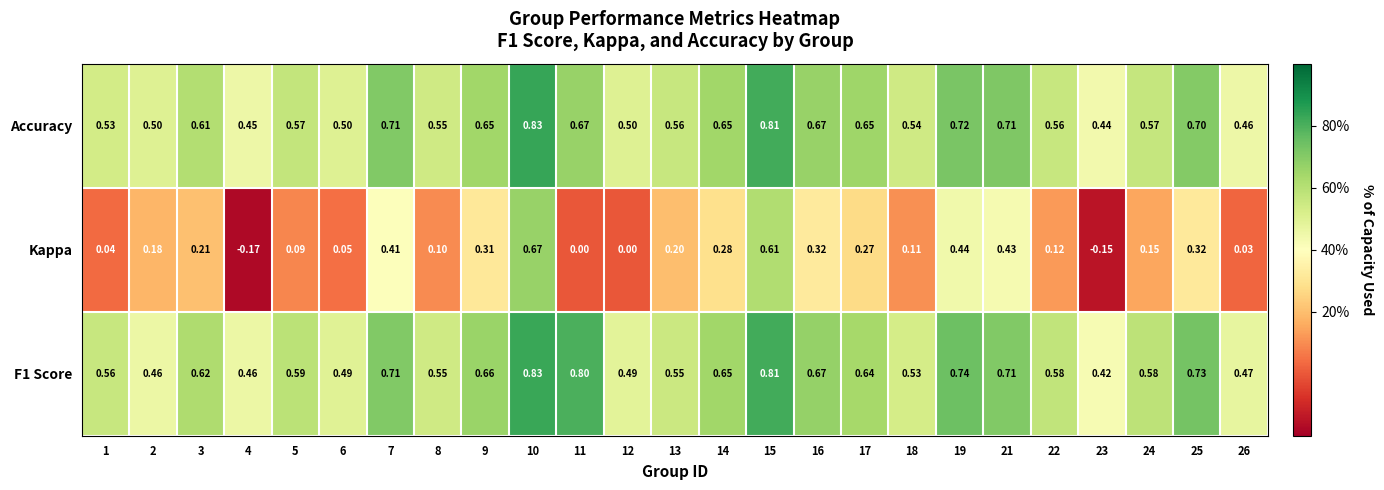

Between 17 and 24, which series saw the biggest shift?

Kappa